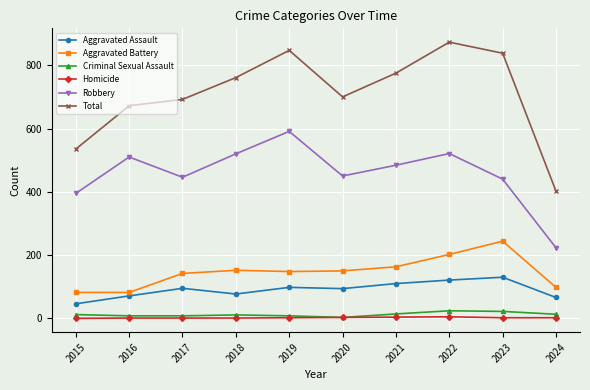

What are all the series names shown in the legend?

Aggravated Assault, Aggravated Battery, Criminal Sexual Assault, Homicide, Robbery, Total